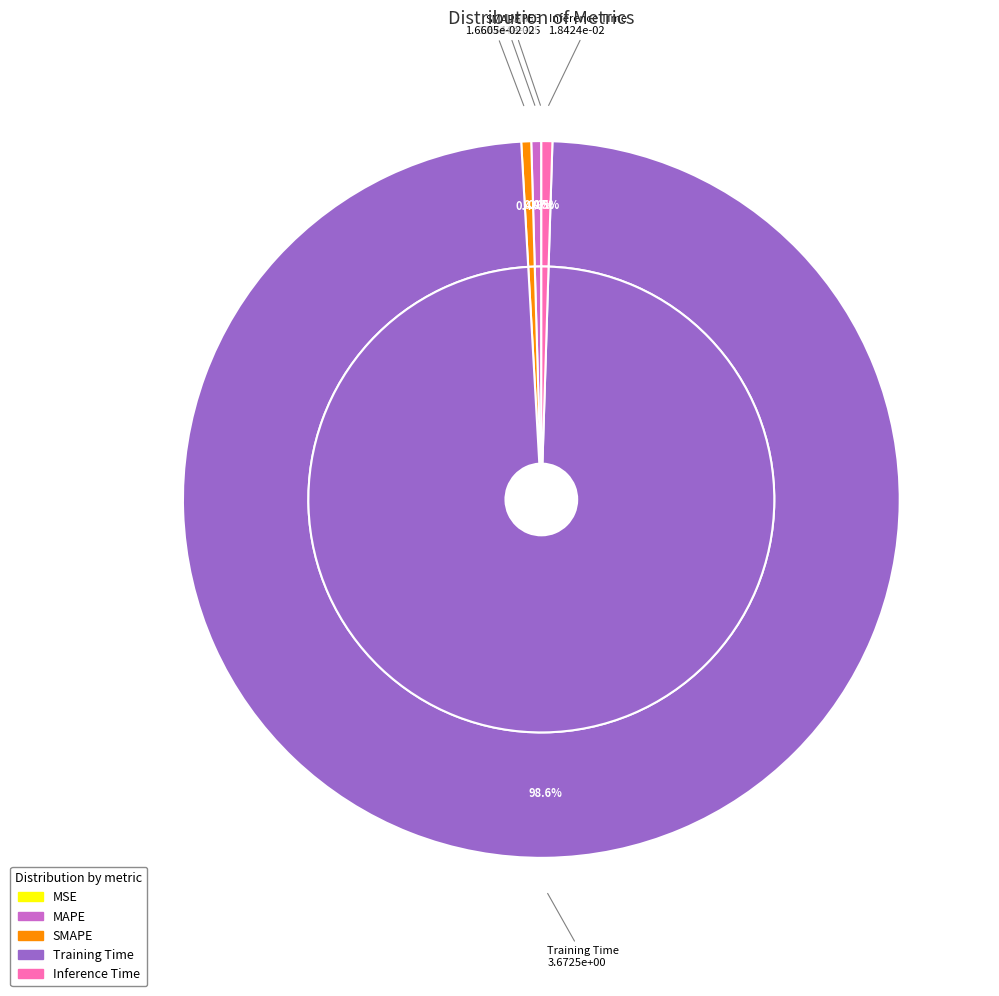

How much of the chart is everything except Inference Time?

99.5%